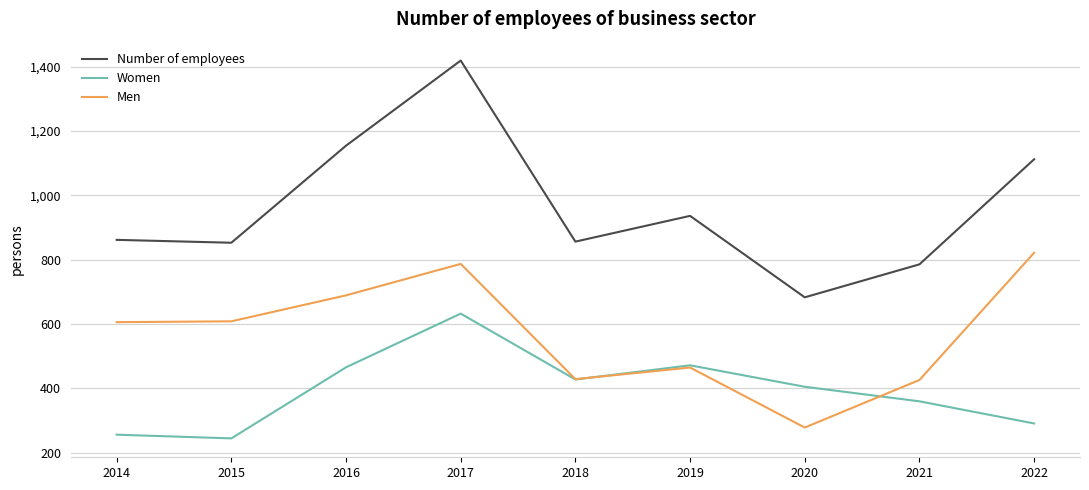

How many distinct data groups are displayed?

3